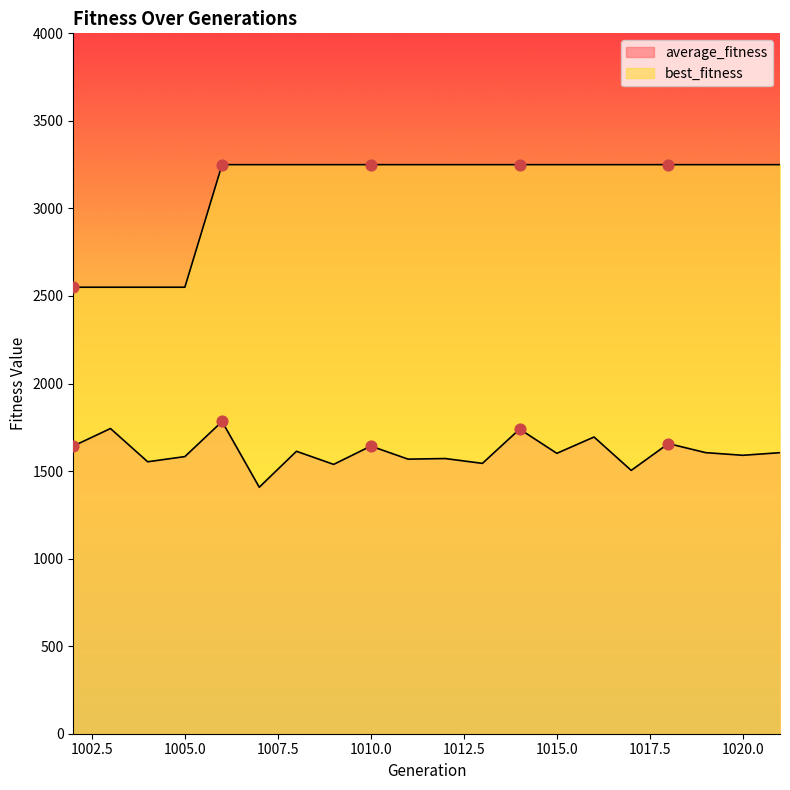

Which series contains the highest Y value?

best_fitness